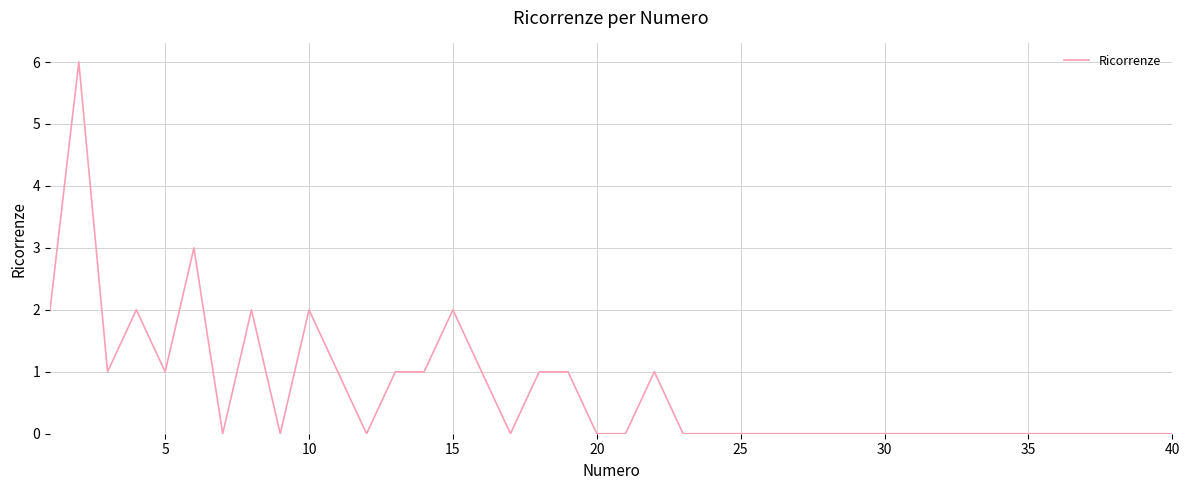

What is the maximum value shown in the chart?

6